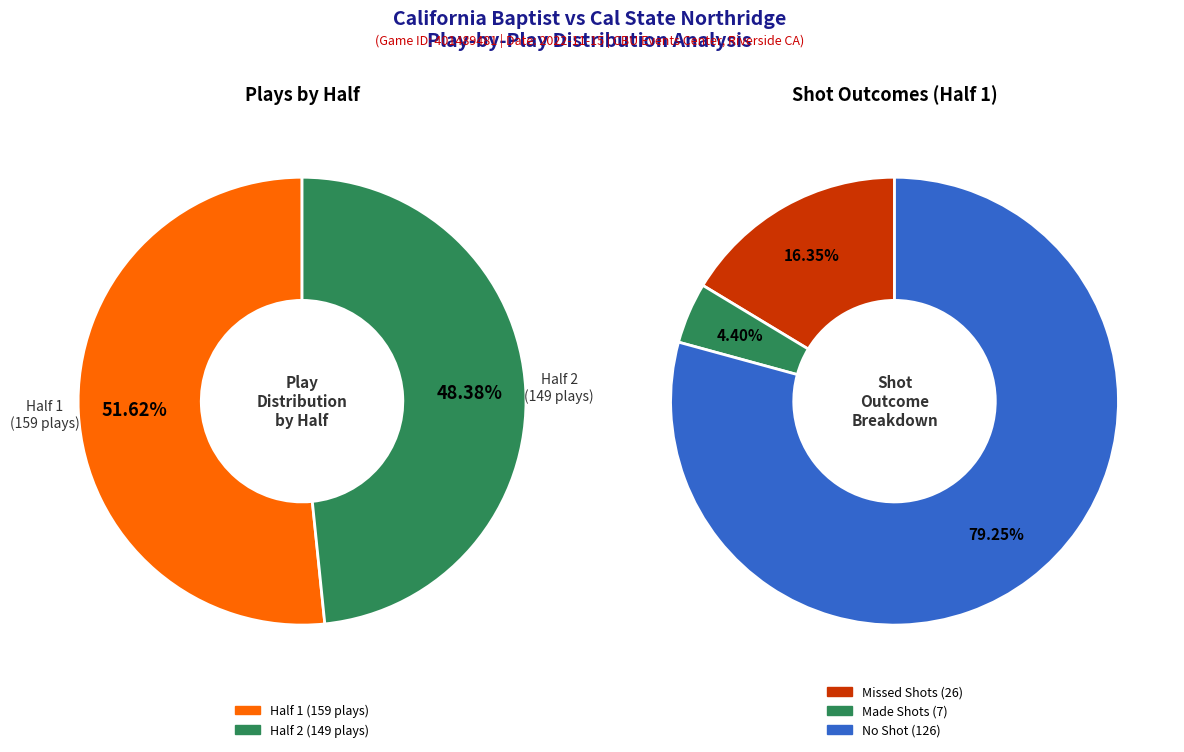

Rank the categories by value from lowest to highest.

Half 2, Half 1